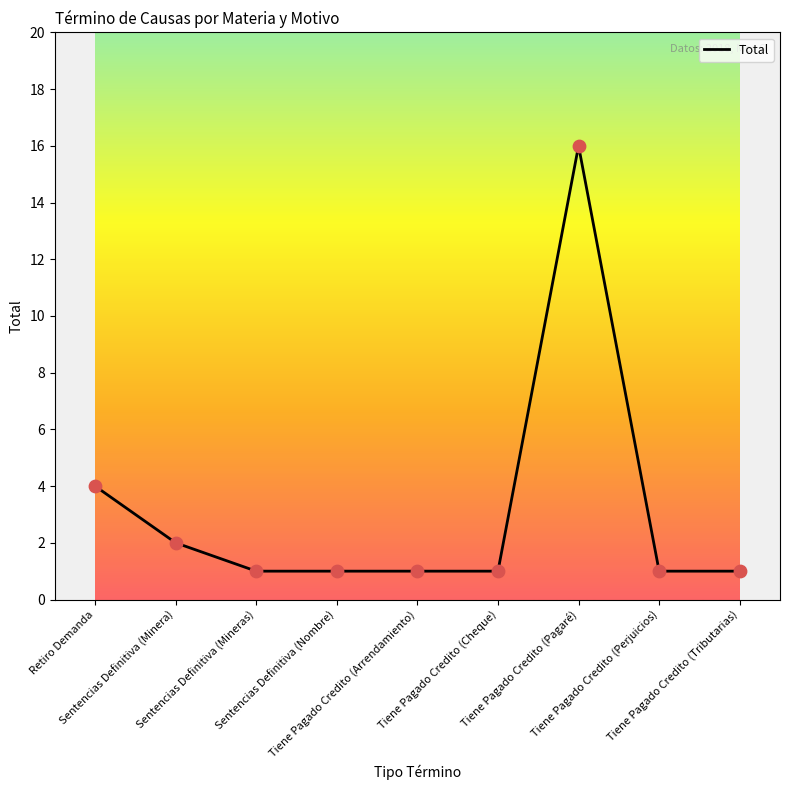

Which has a higher value, Retiro Demanda or Sentencias Definitiva (Minera)?

Retiro Demanda